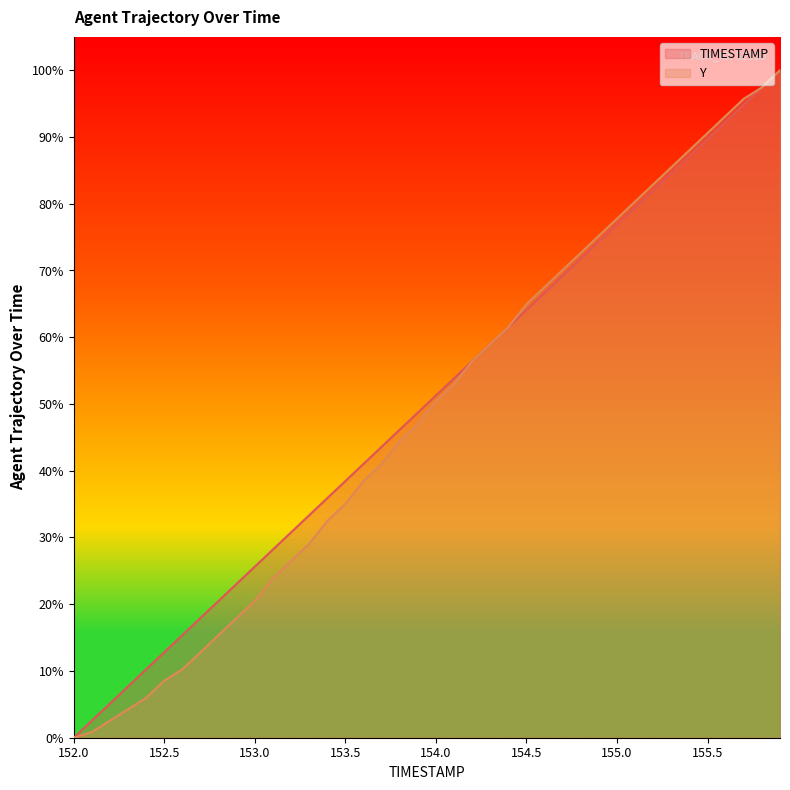

Which series has the largest range (max minus min)?

TIMESTAMP